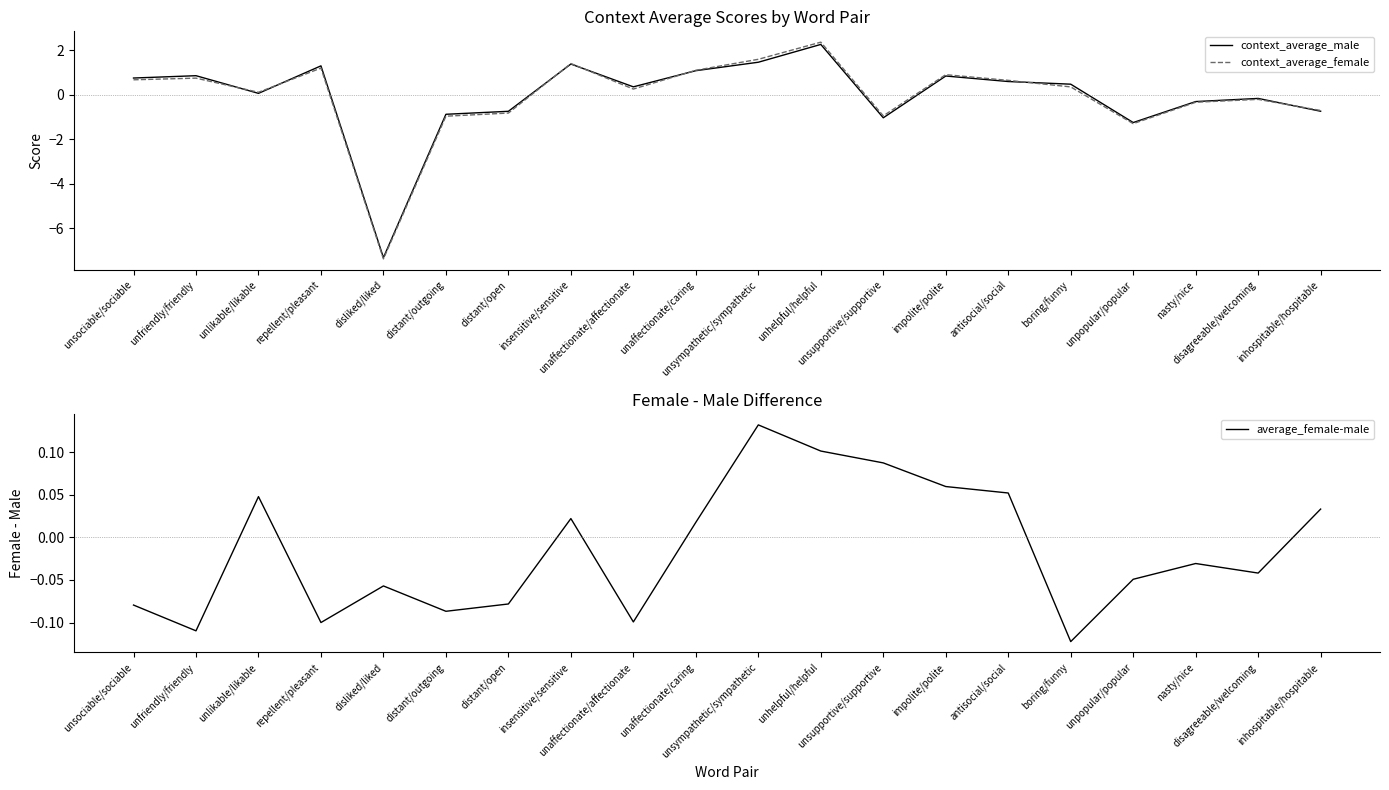

True or false: context_average_male has a value of 0.5 at insensitive/sensitive.

False